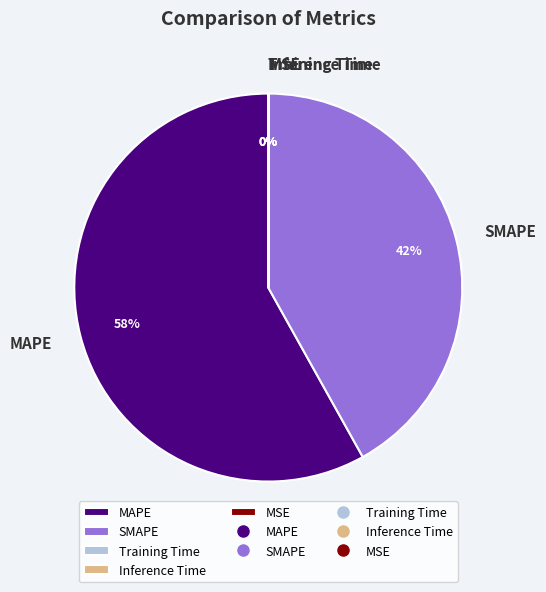

To the nearest percent, what is the difference between the largest and smallest slice percentages?

58%